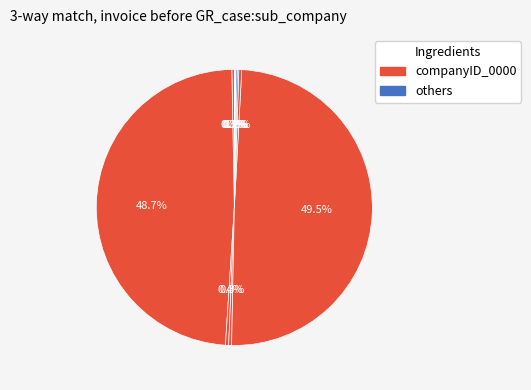

To the nearest percent, what is the average slice percentage?

10%